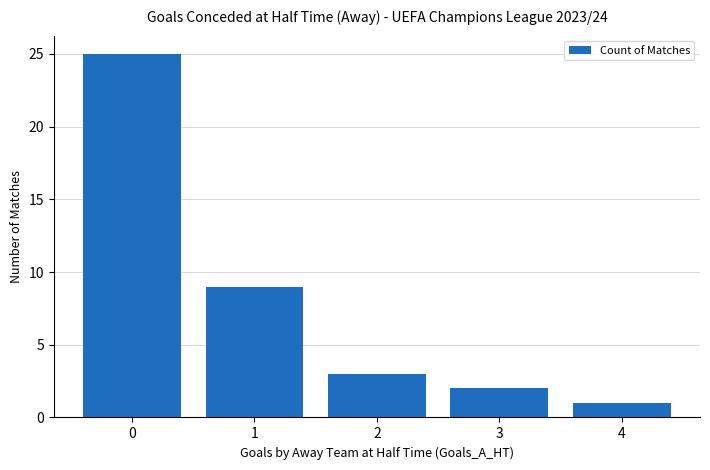

Reading left to right, transcribe all the data shown in this chart.

25	9	3	2	1